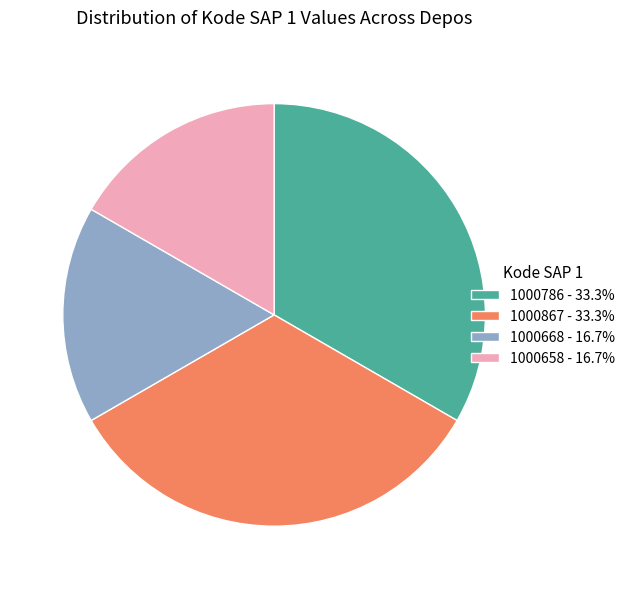

What is the ratio of the value at 1000867 - 33.3% to the value at 1000786 - 33.3%?

1.0